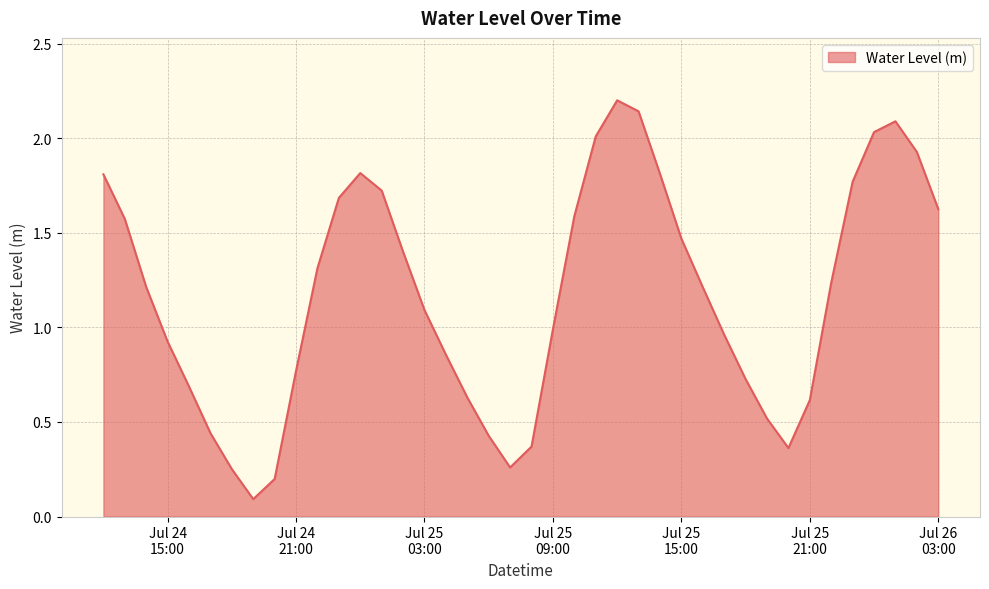

What is the greatest value displayed?

2.2